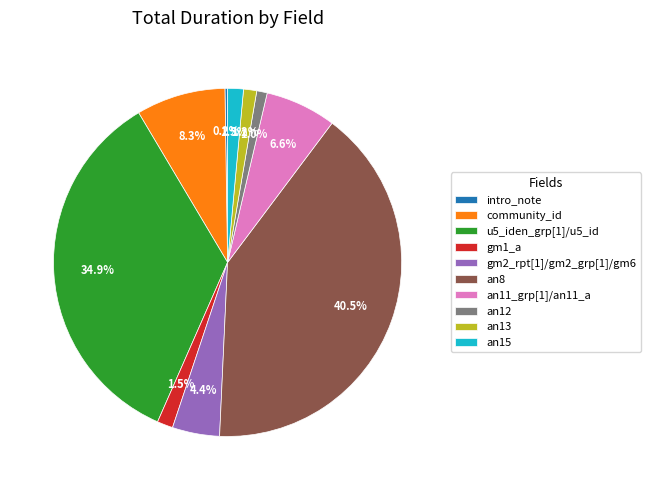

What percentage is NOT represented by an12?

99.0%